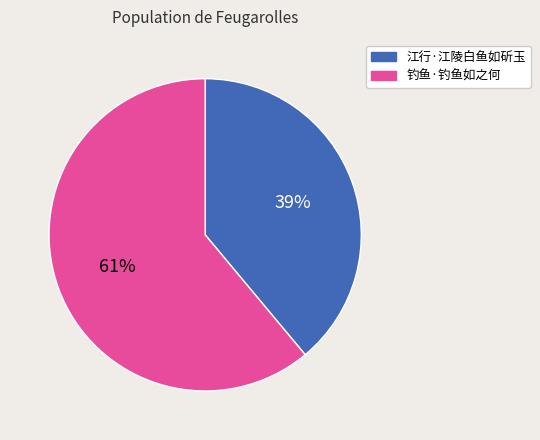

True or false: 钓鱼·钓鱼如之何 accounts for 73% of the total.

False